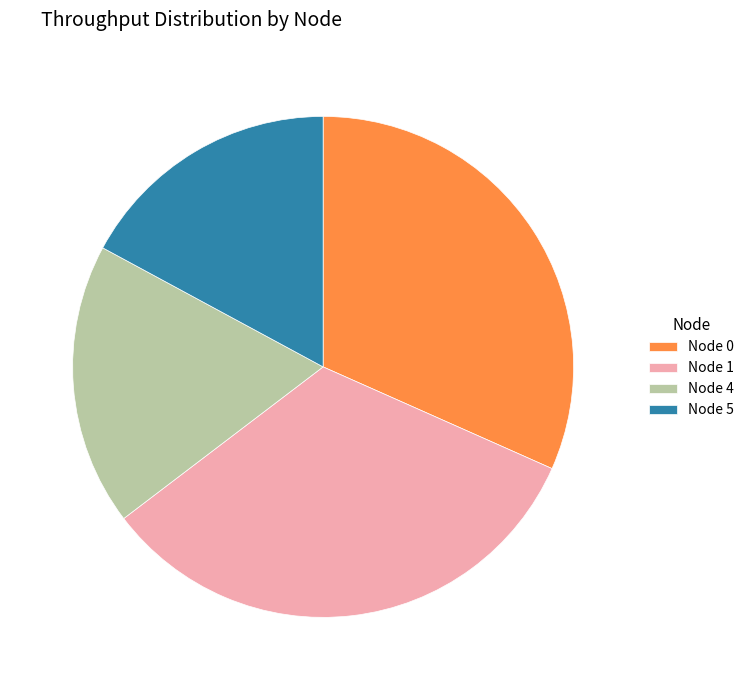

The Node 5 slice represents 4% of the pie. True or false?

False